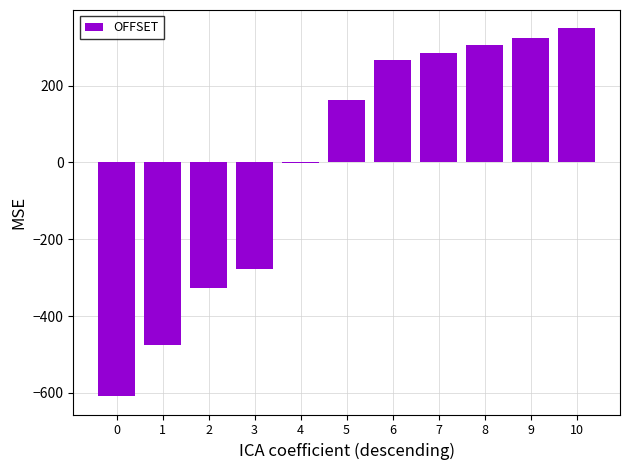

Reading right to left, extract all data points from this chart.

348.7	322.7	304.7	285.7	267.7	162.7	-2.3	-278.3	-327.3	-476.3	-608.3